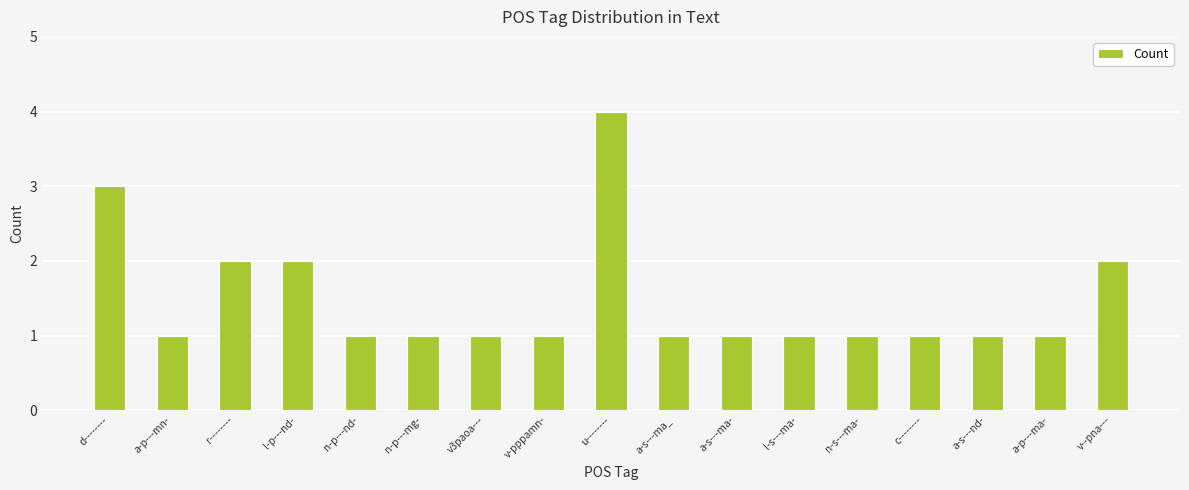

What is the average value?

1